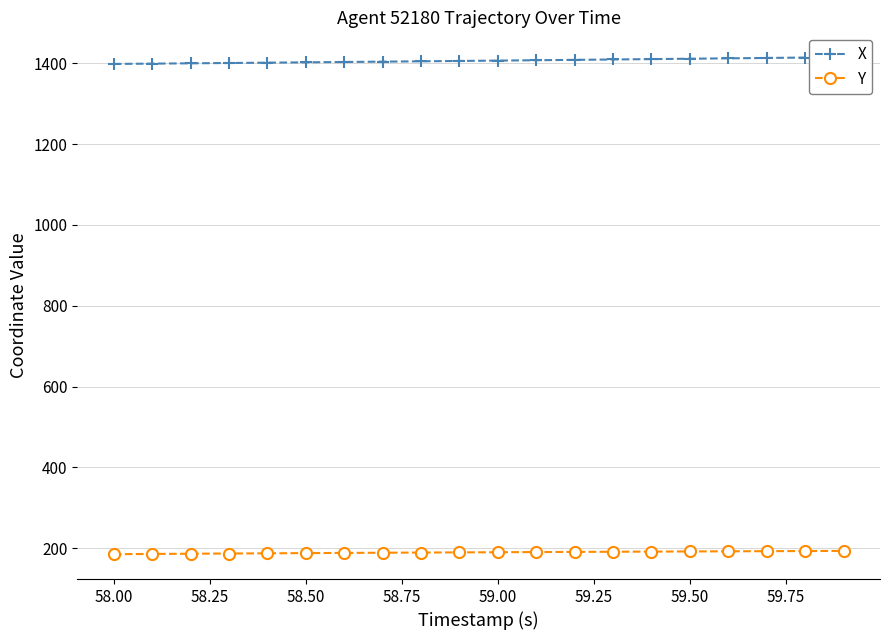

What is the highest value of the Y series?

193.0